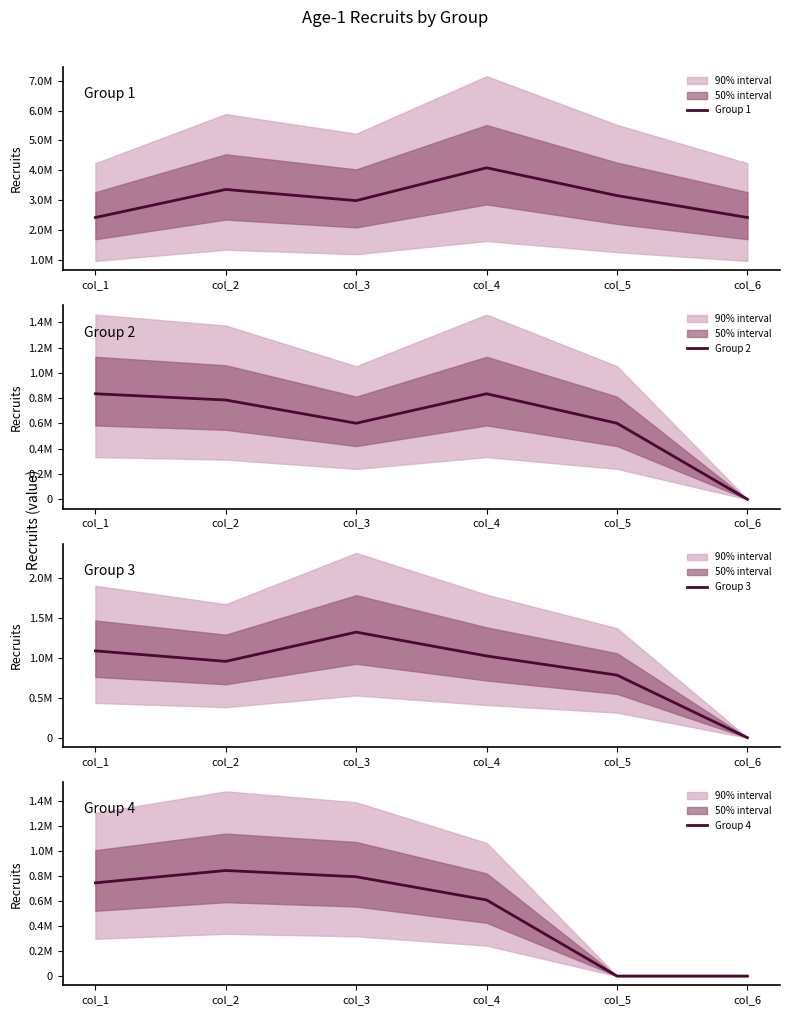

True or false: Group 1 and Group 3 cross at least once.

False